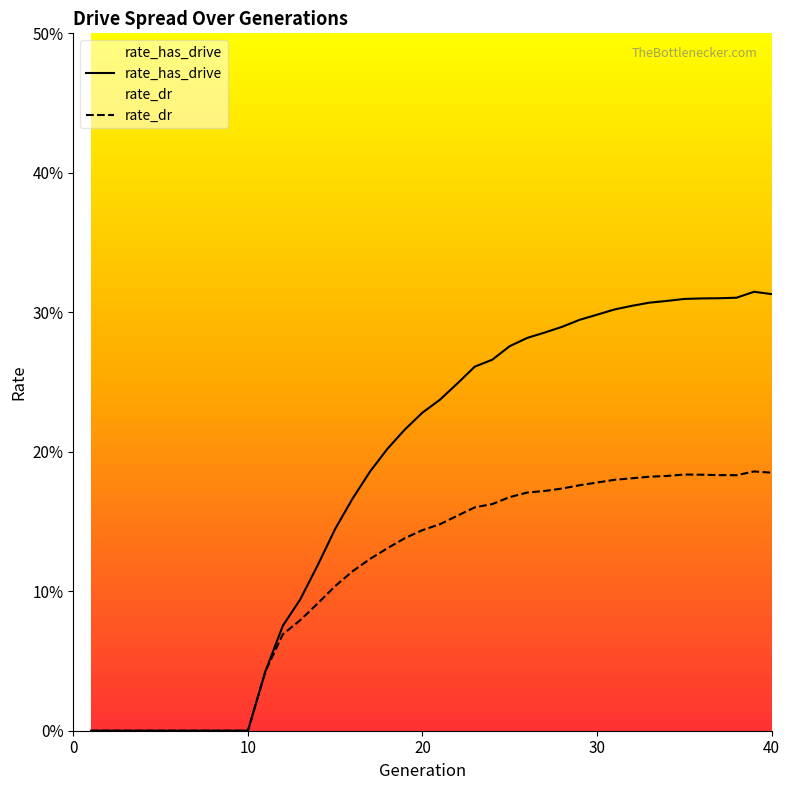

How many categories are shown in the chart?

40